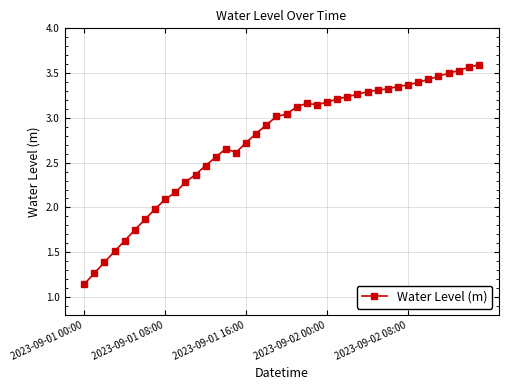

What is the sum of all values?

109.7